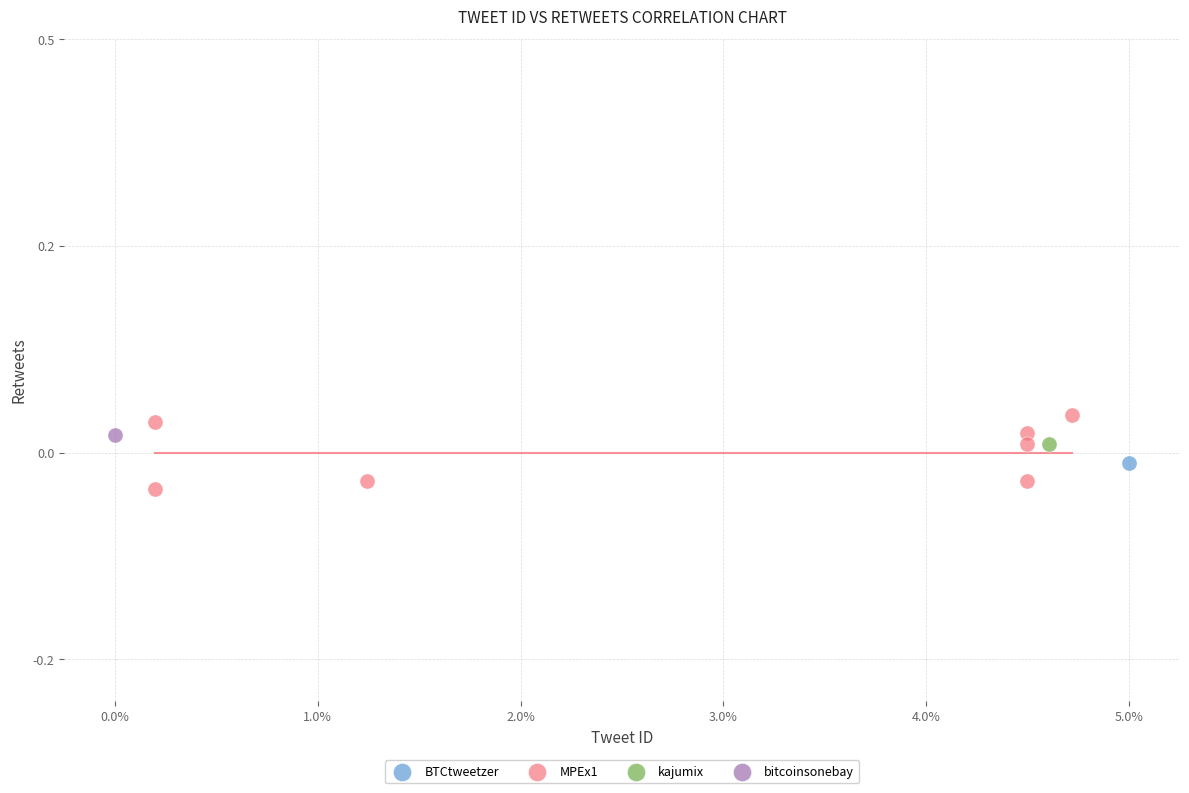

What are all the series names shown in the legend?

BTCtweetzer, MPEx1, kajumix, bitcoinsonebay